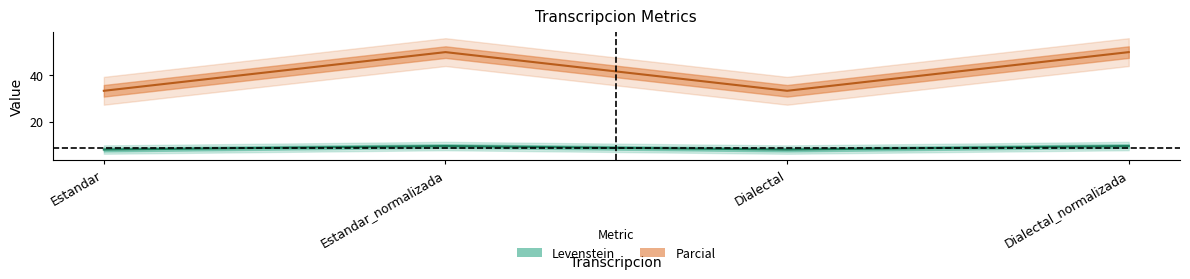

What is the total value across all series at Dialectal_normalizada?

59.5